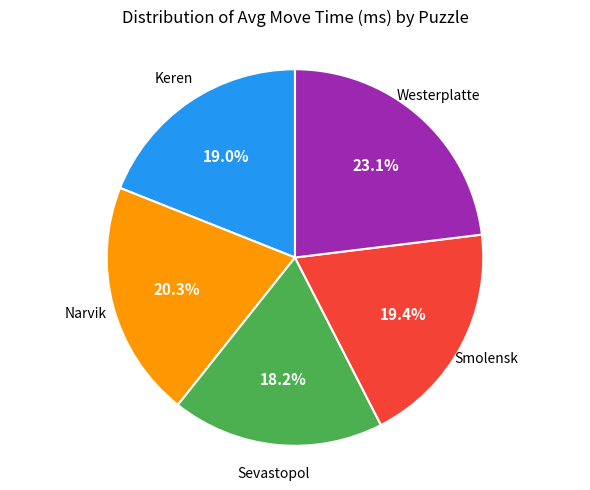

What is the largest slice in the pie chart?

Westerplatte